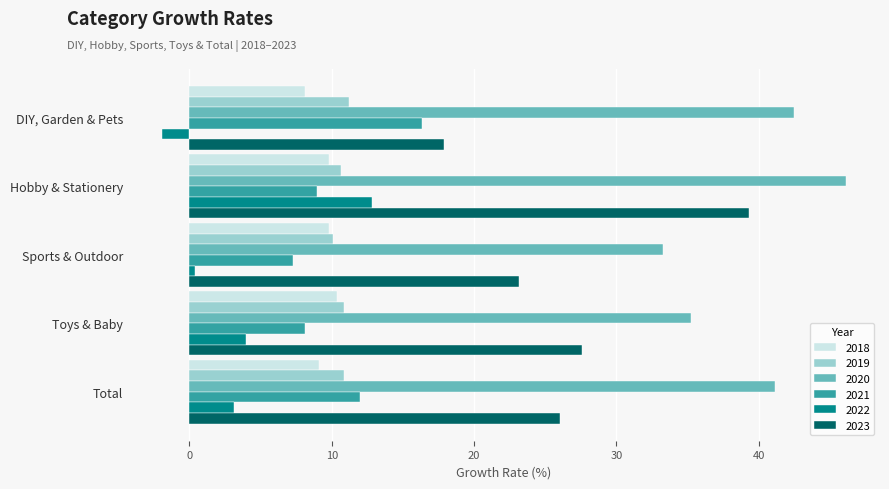

The 2018 series shows 9.8 at Sports & Outdoor. True or false?

True